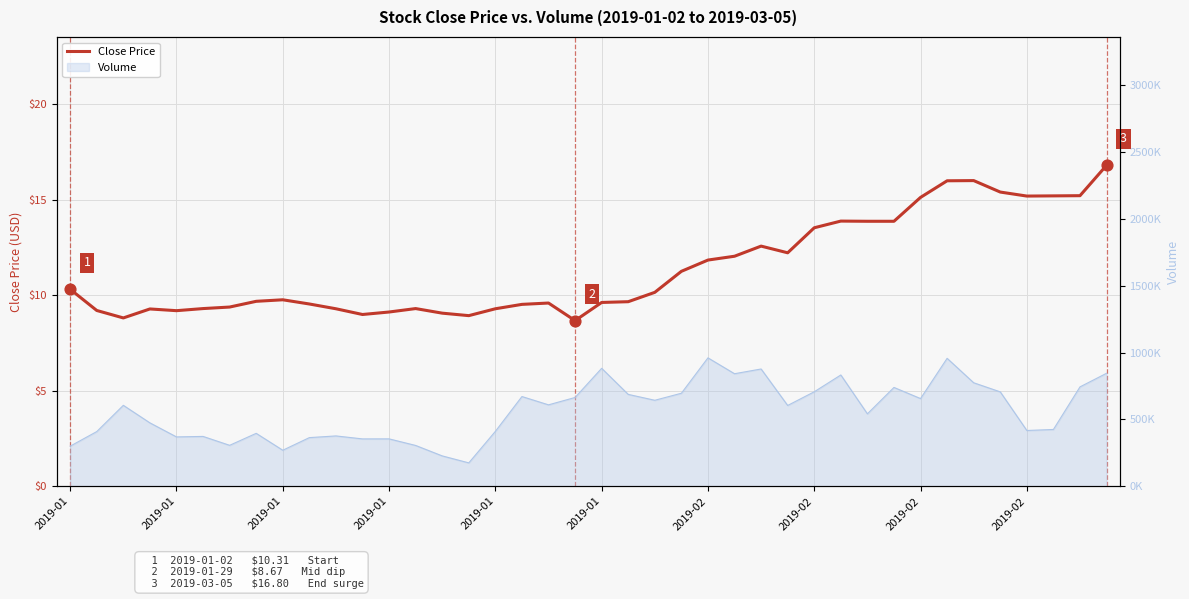

Approximately how many times larger is the value at 18 compared to 36?

0.6